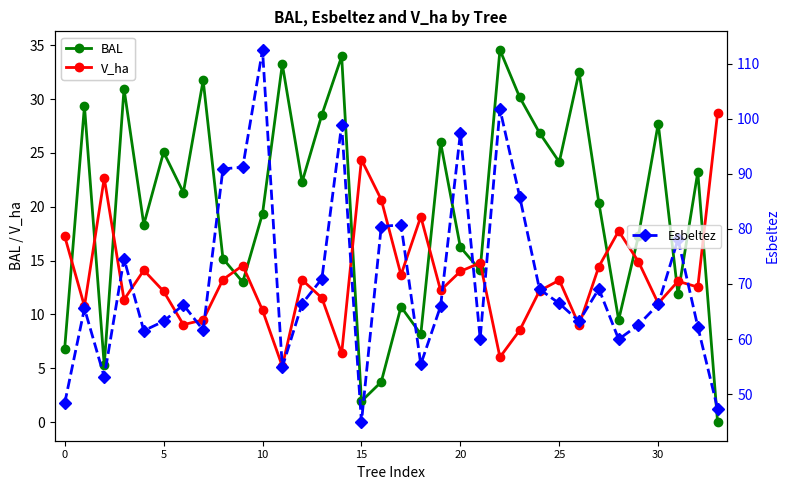

Reading left to right, what are all the values shown in this chart?

BAL: 6.8	29.4	5.3	31.0	18.3	25.1	21.3	31.7	15.2	13.0	19.4	33.2	22.3	28.5	34.0	1.9	3.7	10.7	8.2	26.0	16.2	14.1	34.6	30.2	26.9	24.1	32.5	20.4	9.5	17.3	27.7	11.9	23.2	0.0
V_ha: 17.3	10.8	22.7	11.4	14.1	12.2	9.1	9.5	13.2	14.5	10.4	5.2	13.2	11.5	6.4	24.4	20.7	13.7	19.1	12.2	14.0	14.8	6.0	8.5	12.2	13.2	9.0	14.4	17.7	14.9	11.0	13.1	12.5	28.7
Esbeltez: 48.3	65.6	53.1	74.6	61.5	63.2	66.2	61.6	90.9	91.2	112.5	54.9	66.4	71.0	98.9	44.9	80.4	80.8	55.4	66.0	97.4	60.1	101.8	85.8	69.0	66.5	63.2	69.1	60.0	62.6	66.3	78.1	62.2	47.4